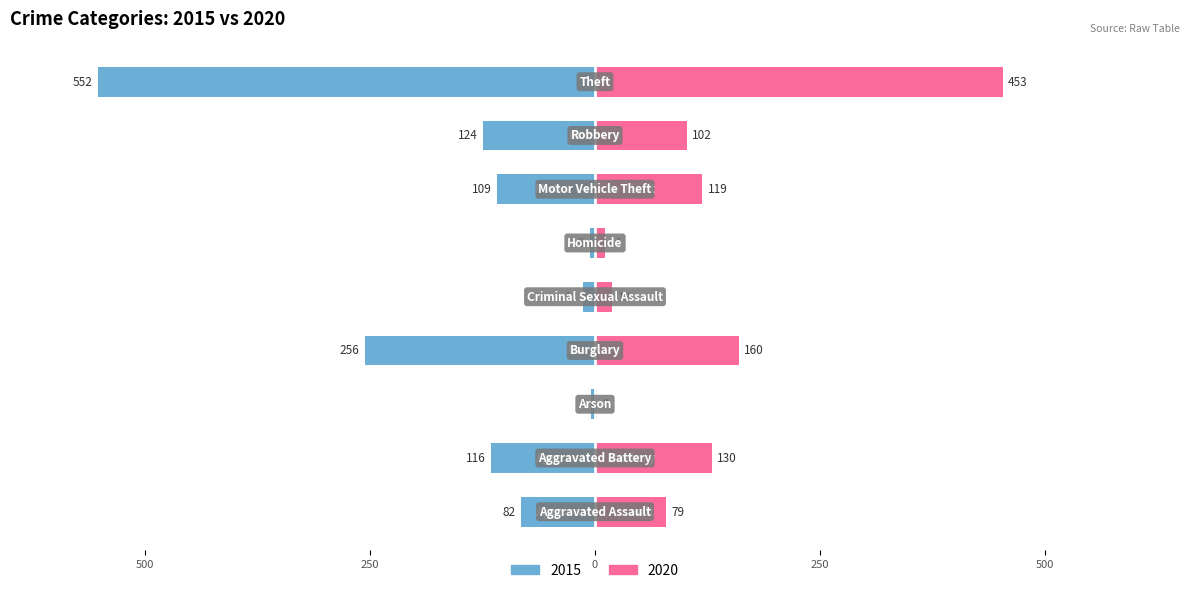

Is it true that 2020 equals 3 at Arson?

False